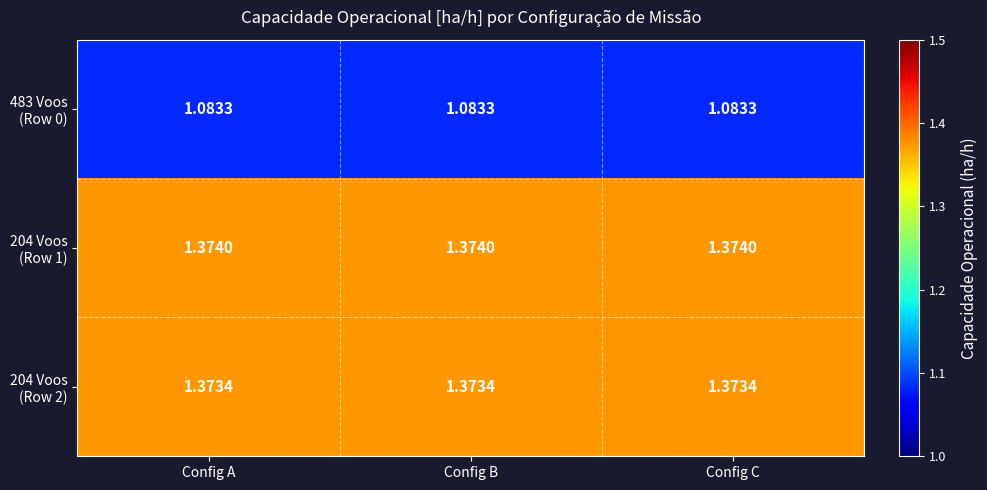

At Config B, list the series in order from largest to smallest.

204 Voos (Row 1), 204 Voos (Row 2), 483 Voos (Row 0)